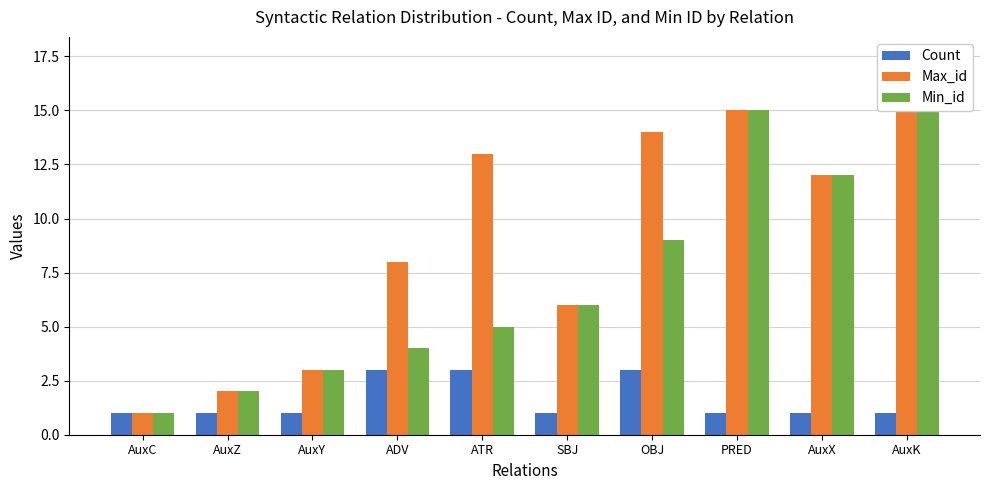

The value of Max_id at AuxY is 3. True or false?

True